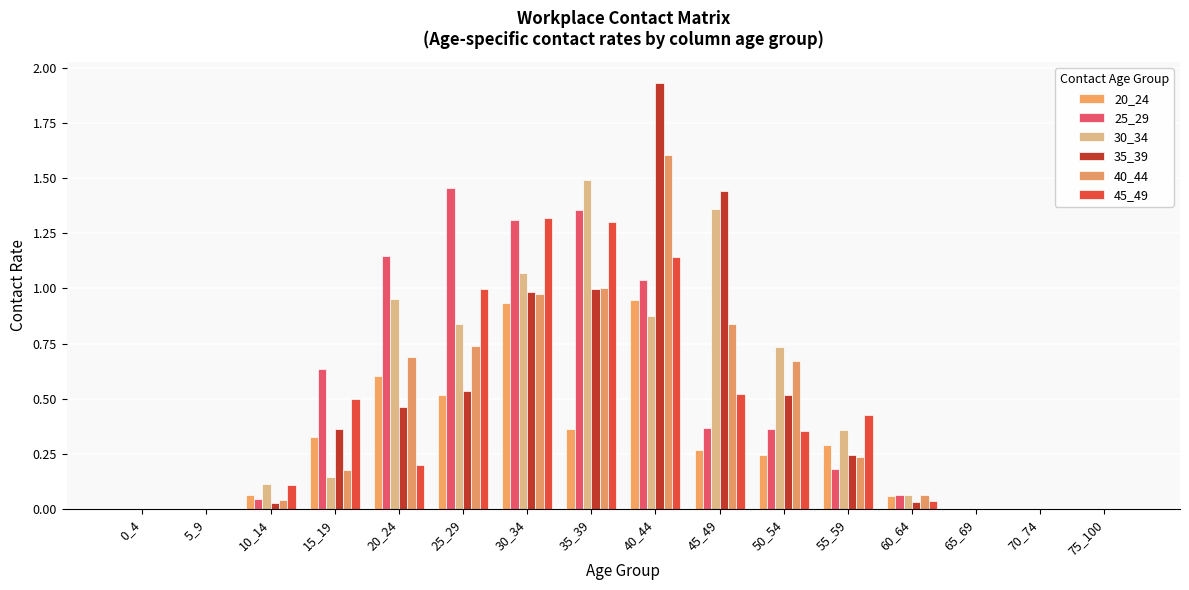

What is the maximum value for 30_34?

1.5